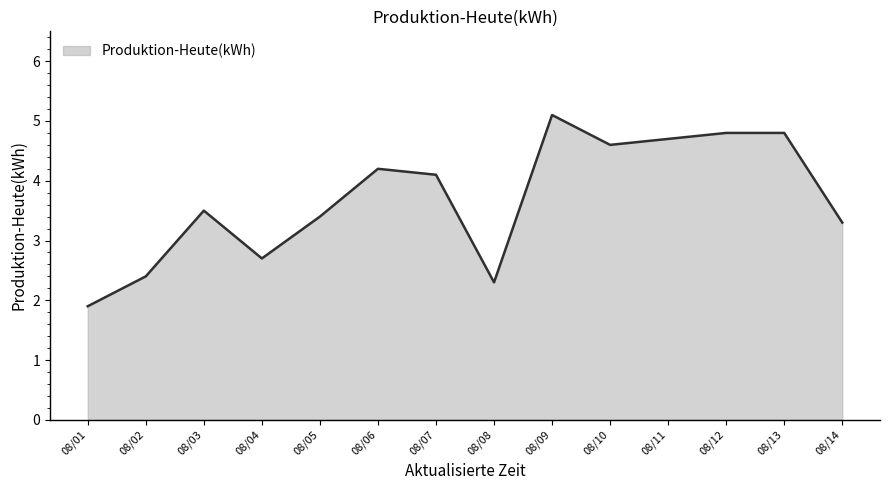

Is it true that the value at 08/02 is 0.7?

False